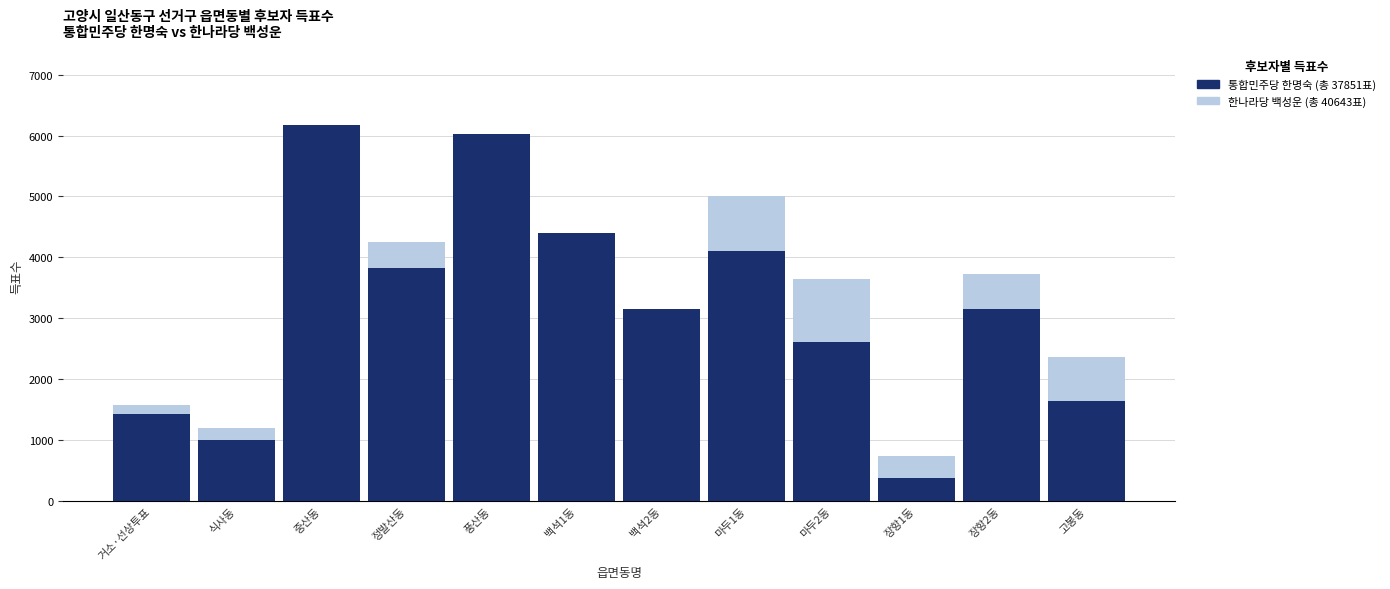

True or false: 한나라당 백성운 has a value of 1052 at 거소·선상투표.

False